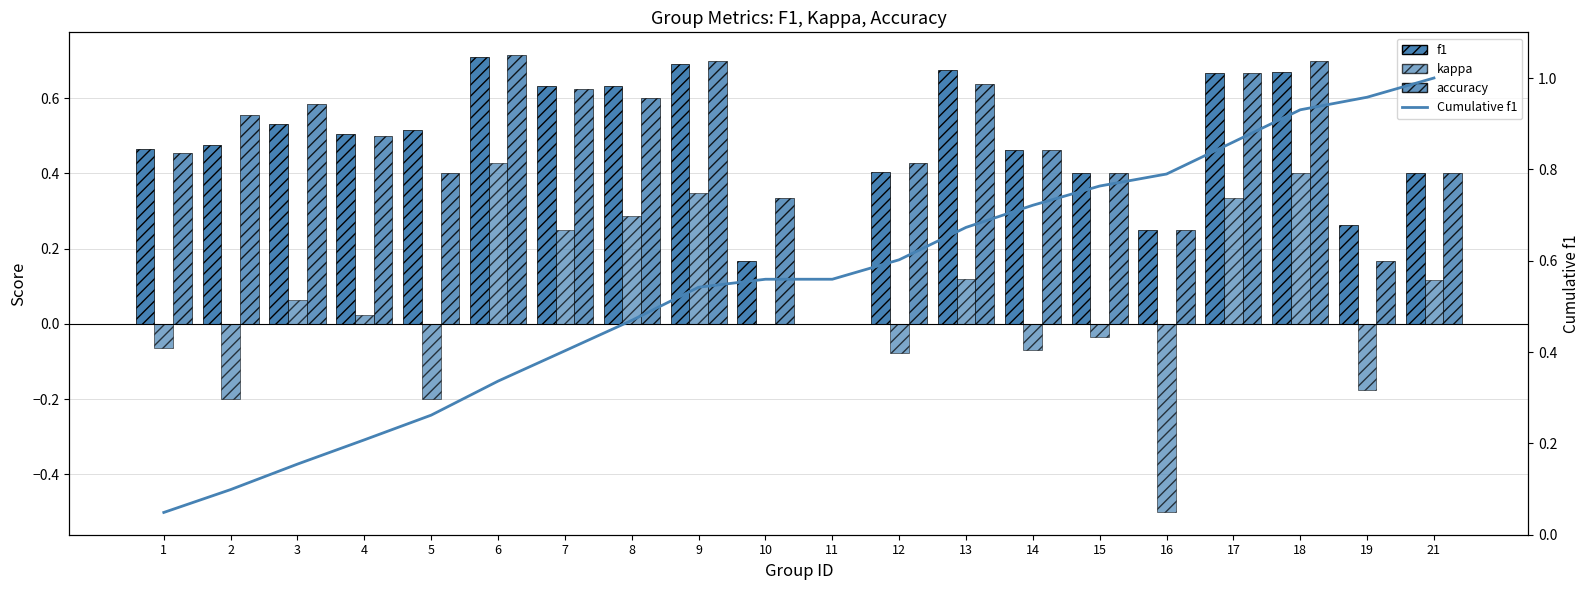

Which series has the largest total across all categories?

Cumulative f1